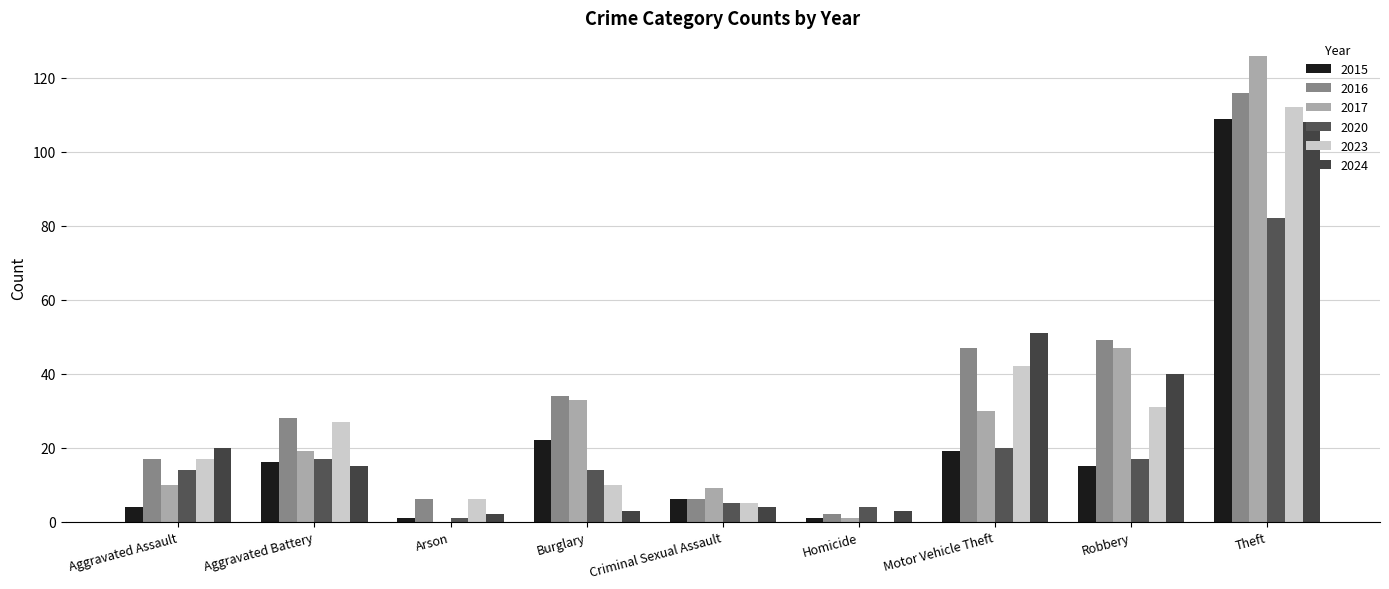

Are the bars horizontal?

No